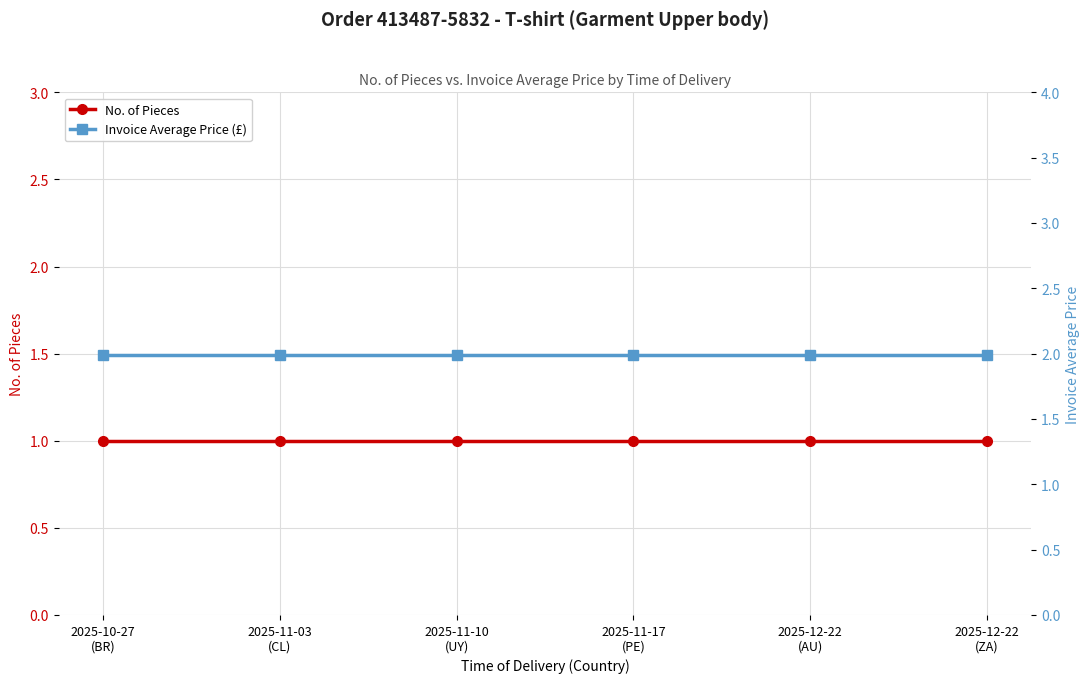

How many distinct data groups are displayed?

2